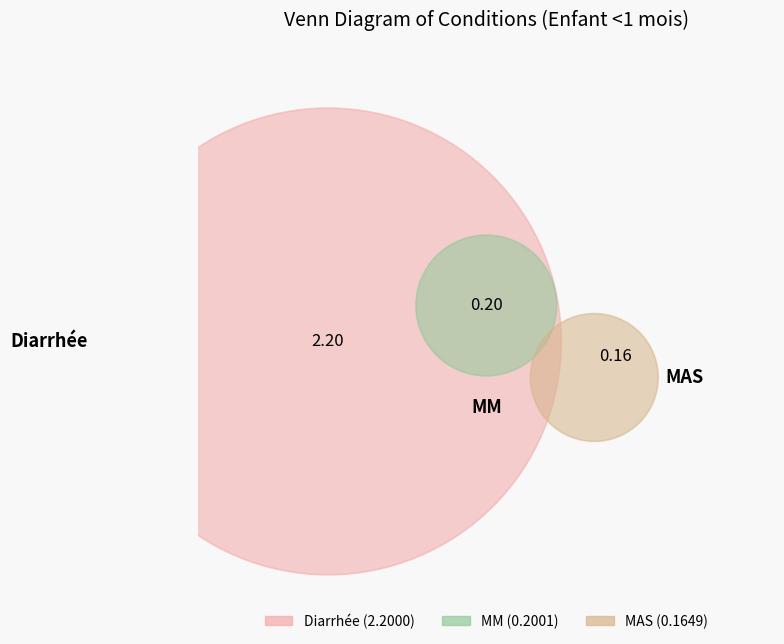

To the nearest percent, what portion does MAS represent?

6%